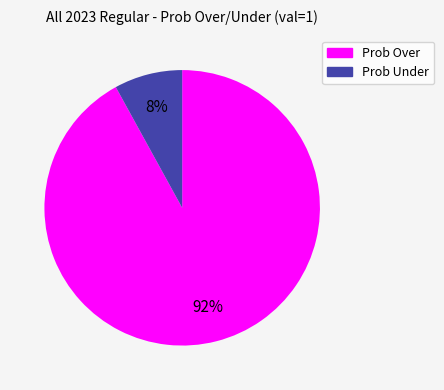

To the nearest percent, what is the difference between the largest and smallest slice percentages?

84%